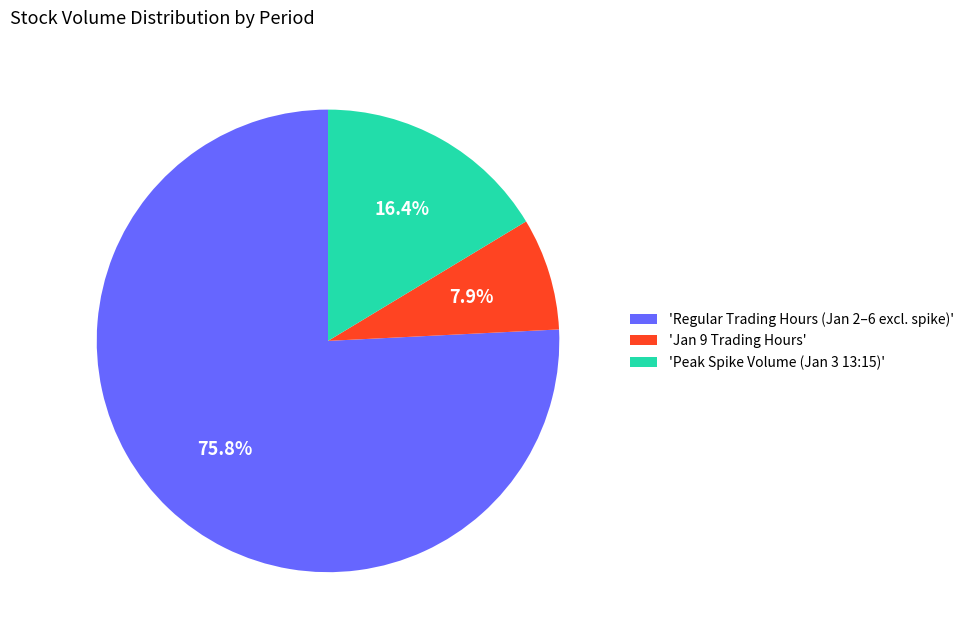

Rank the categories by value from highest to lowest.

'Regular Trading Hours (Jan 2–6 excl. spike)', 'Peak Spike Volume (Jan 3 13:15)', 'Jan 9 Trading Hours'